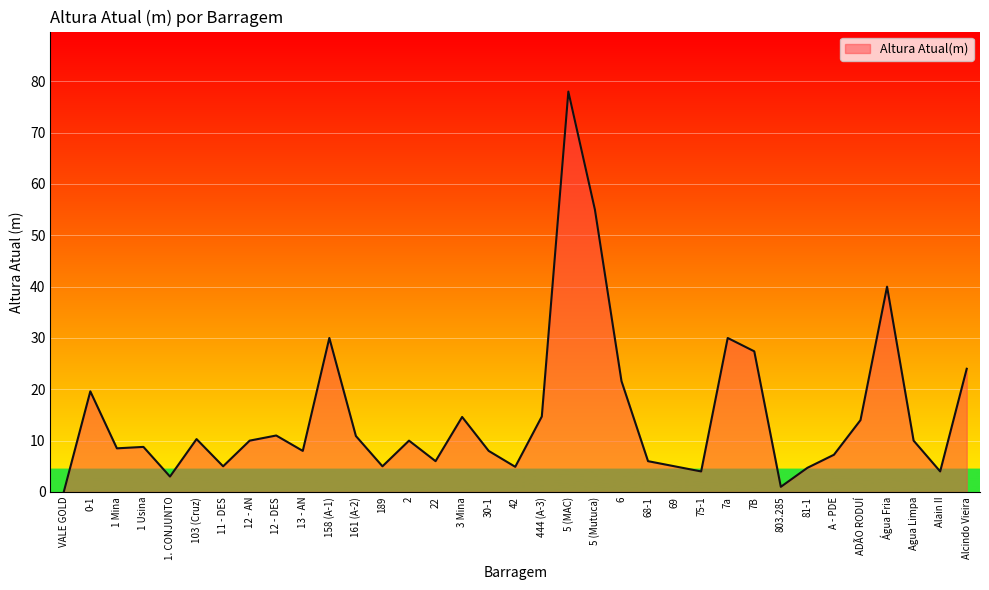

What position from the right is 13 - AN?

26